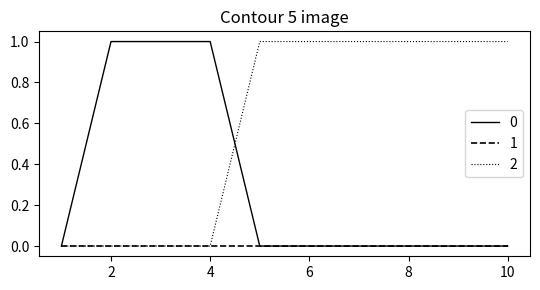

After their last crossing, which series has the higher values: 2 or 0?

2